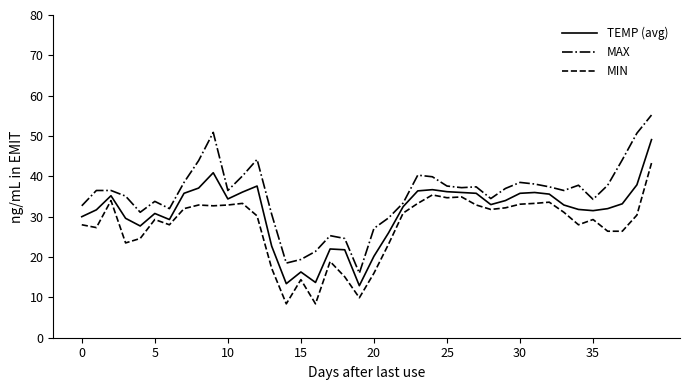

Which series has the largest range (max minus min)?

MAX